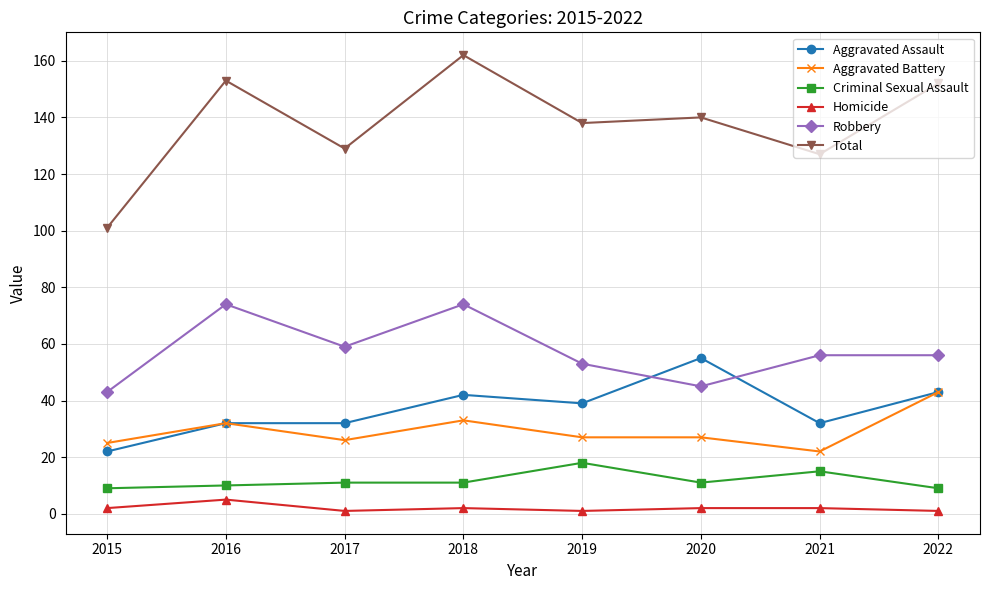

Count the number of data series in this chart.

6